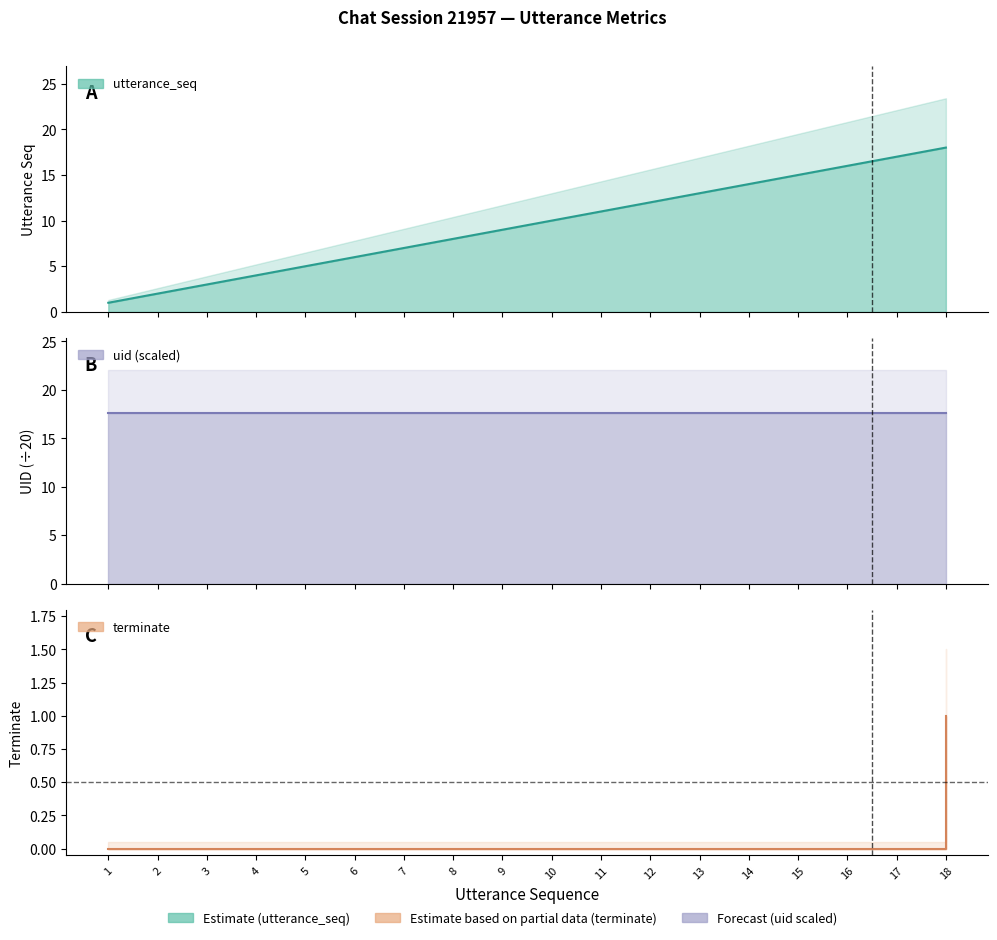

Which series has the widest spread of values?

utterance_seq line